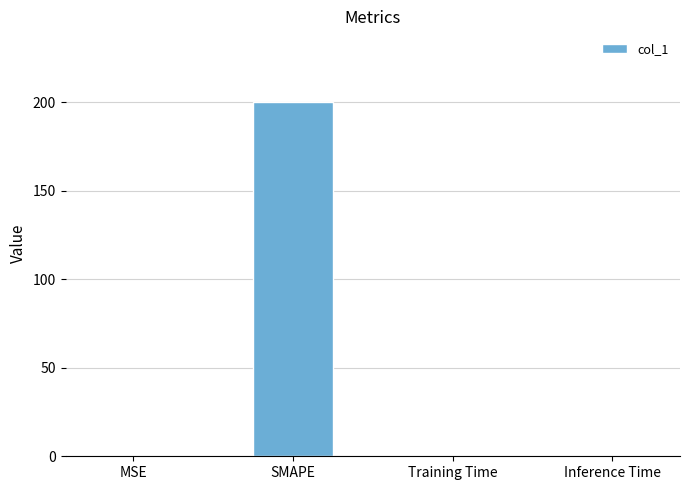

What is the sum of all values?

200.3